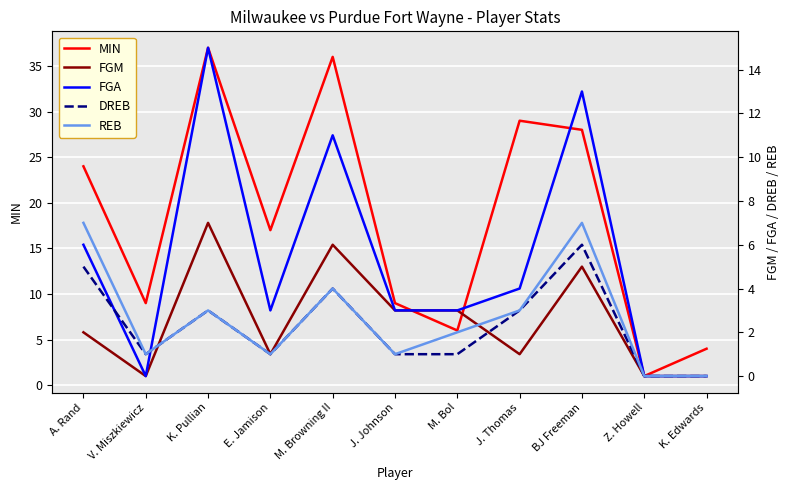

True or false: MIN and DREB cross at least once.

False